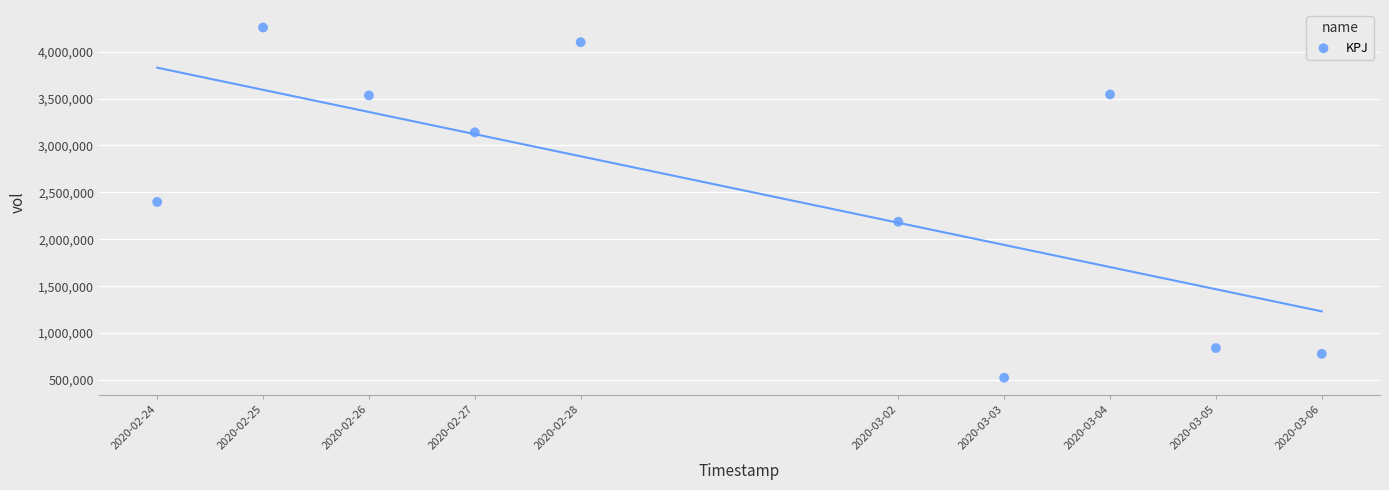

What is the range of X values (max minus min)?

950400